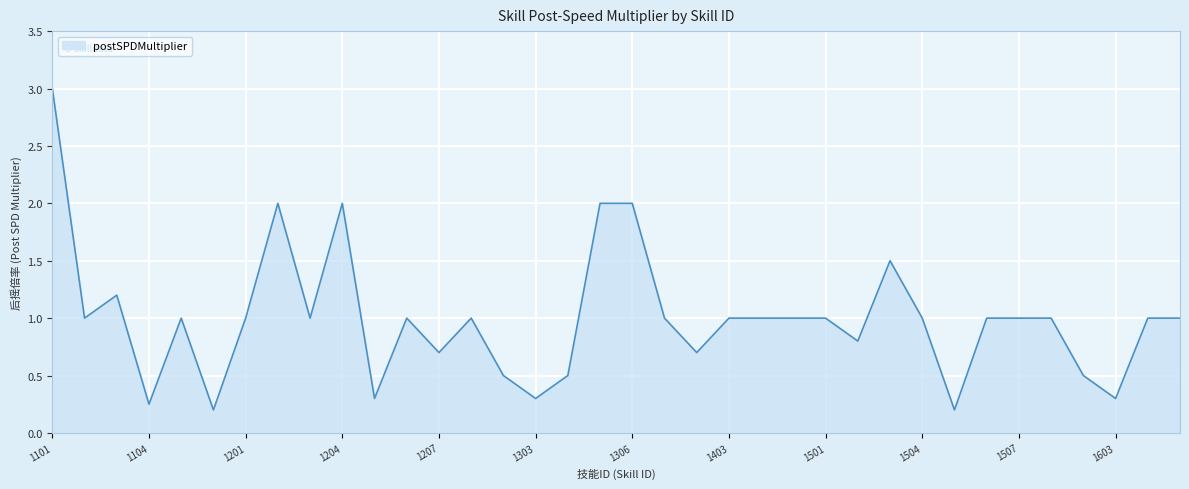

What is the minimum value shown in the chart?

0.2